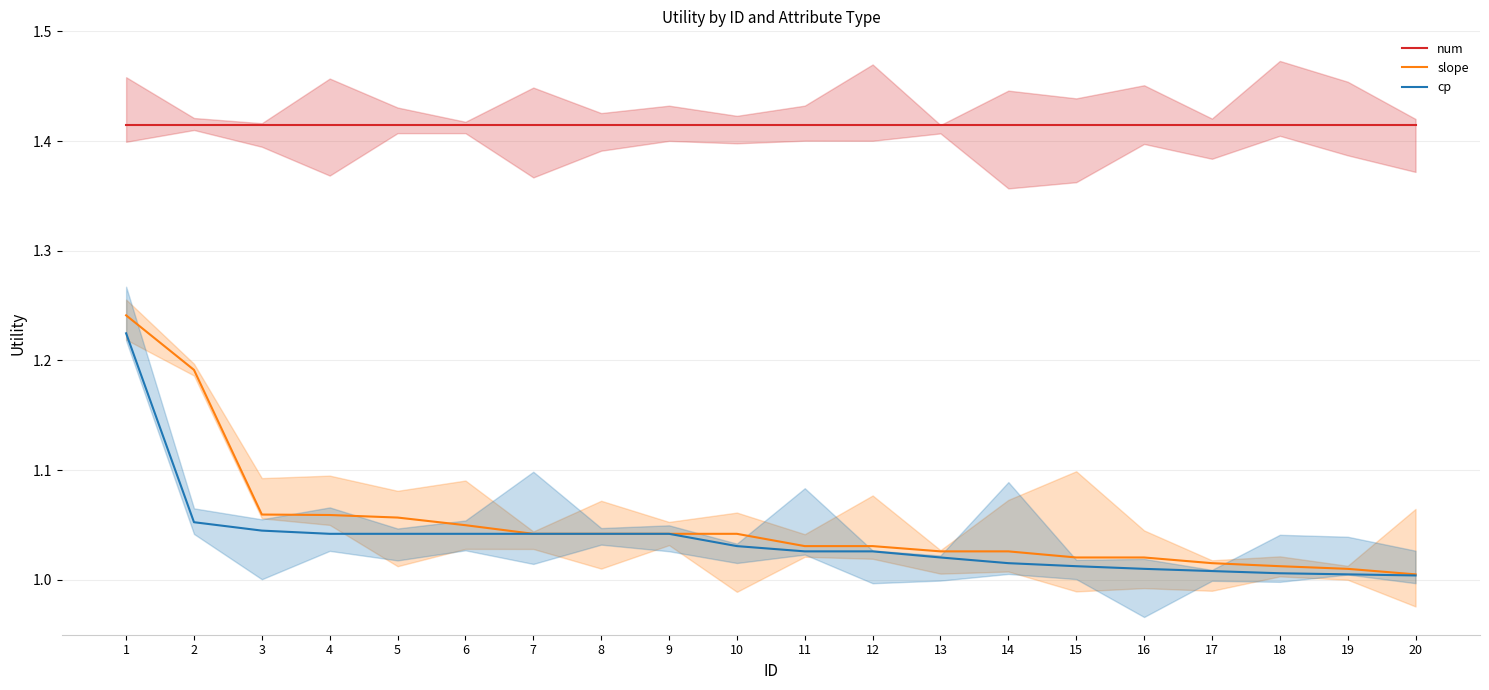

What are all the series names shown in the legend?

num, slope, cp